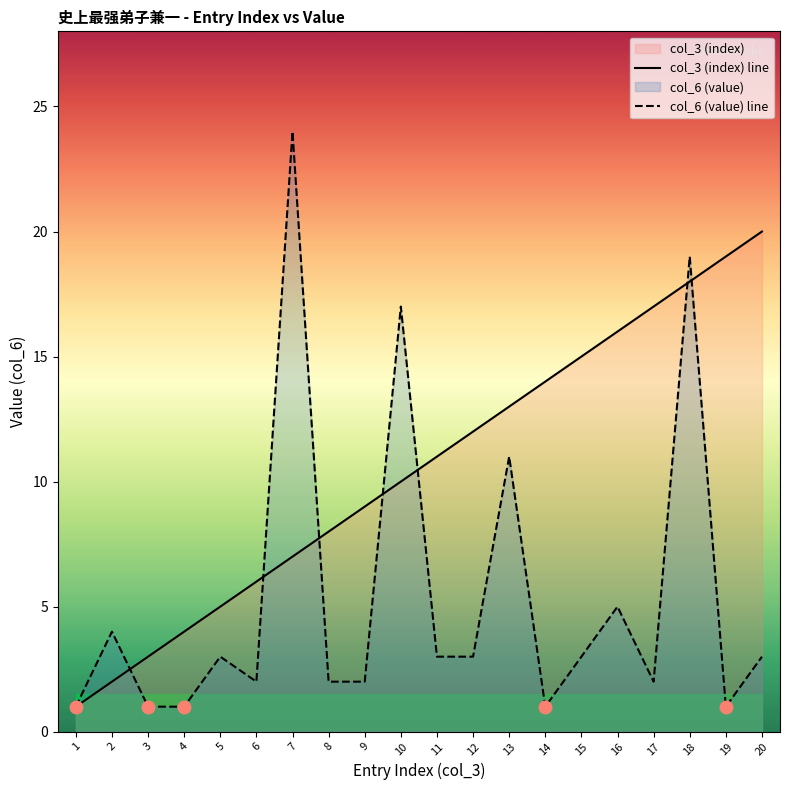

At which label is col_3 (index) line closest to 10?

10